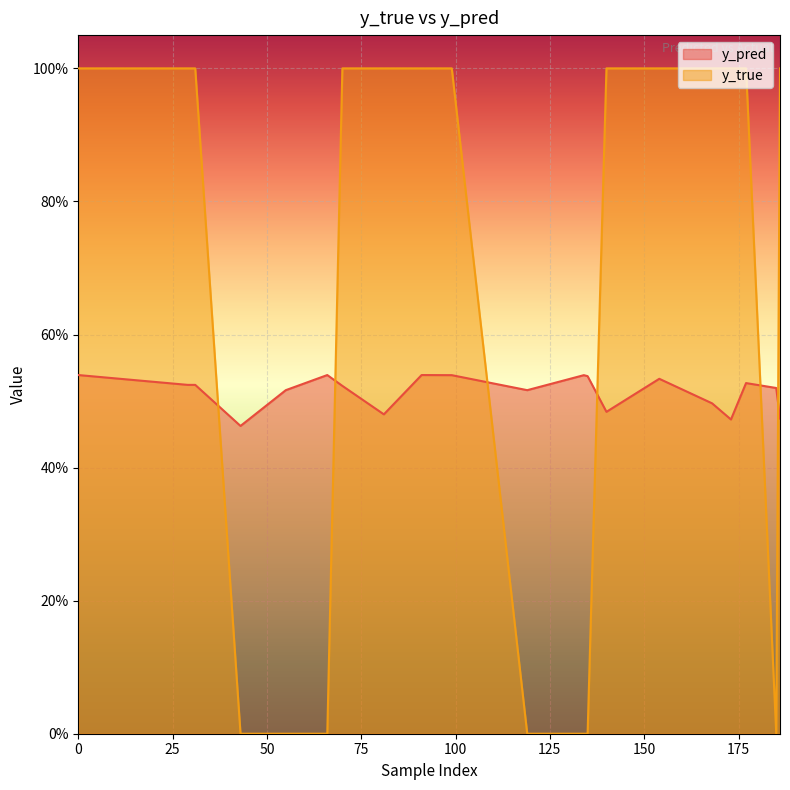

Reading left to right, list all the values displayed in this chart.

y_pred: 0=0.5	29=0.5	31=0.5	43=0.5	55=0.5	66=0.5	70=0.5	81=0.5	91=0.5	99=0.5	119=0.5	134=0.5	135=0.5	140=0.5	154=0.5	168=0.5	173=0.5	177=0.5	185=0.5	186=0.5
y_true: 0=1.0	29=1.0	31=1.0	43=0.0	55=0.0	66=0.0	70=1.0	81=1.0	91=1.0	99=1.0	119=0.0	134=0.0	135=0.0	140=1.0	154=1.0	168=1.0	173=1.0	177=1.0	185=0.0	186=1.0